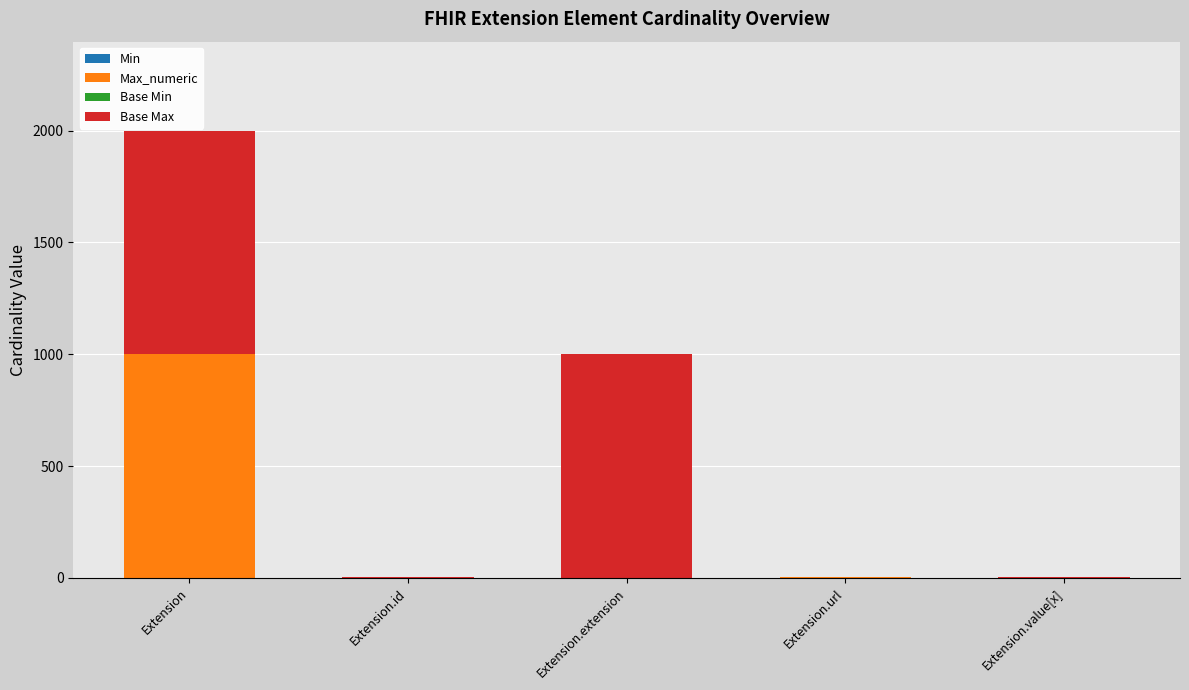

Count the number of categories in the chart.

5